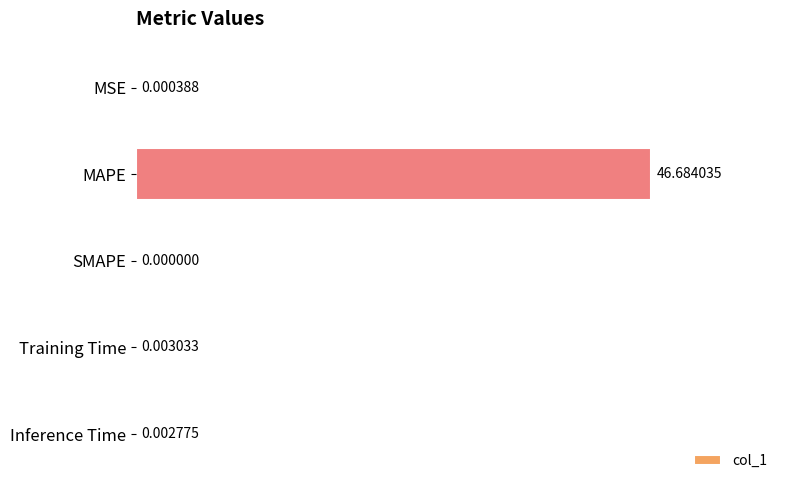

At which label is the value closest to 23?

Training Time